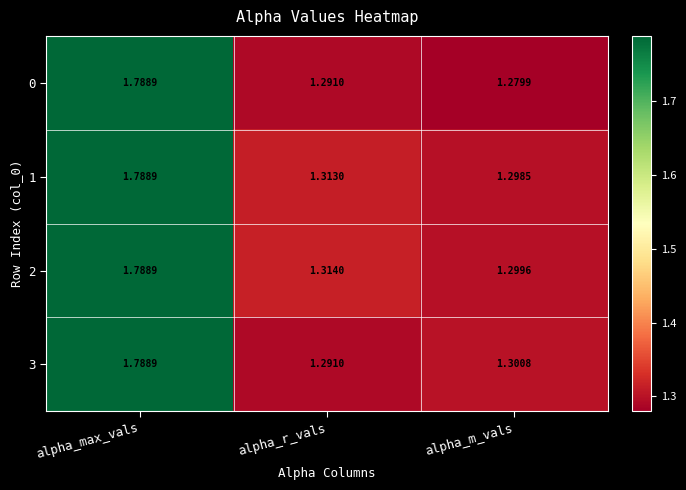

Is the value of 1 at alpha_m_vals greater than the value of 0 at alpha_r_vals?

Yes